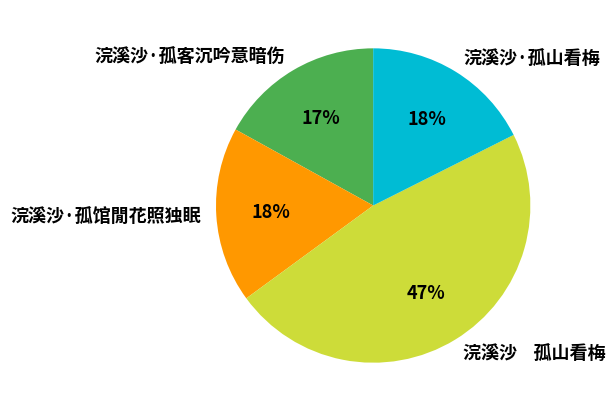

The 浣溪沙·孤馆閒花照独眠 slice represents 18% of the pie. True or false?

True